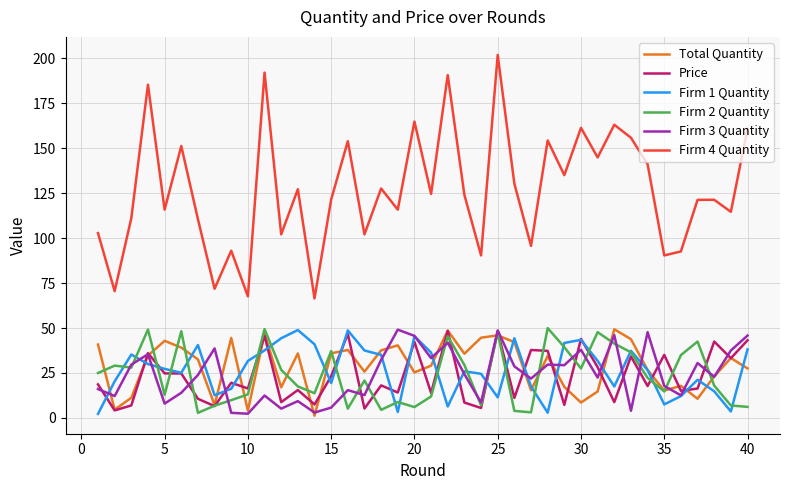

What is the average value of the Firm 2 Quantity series?

23.8